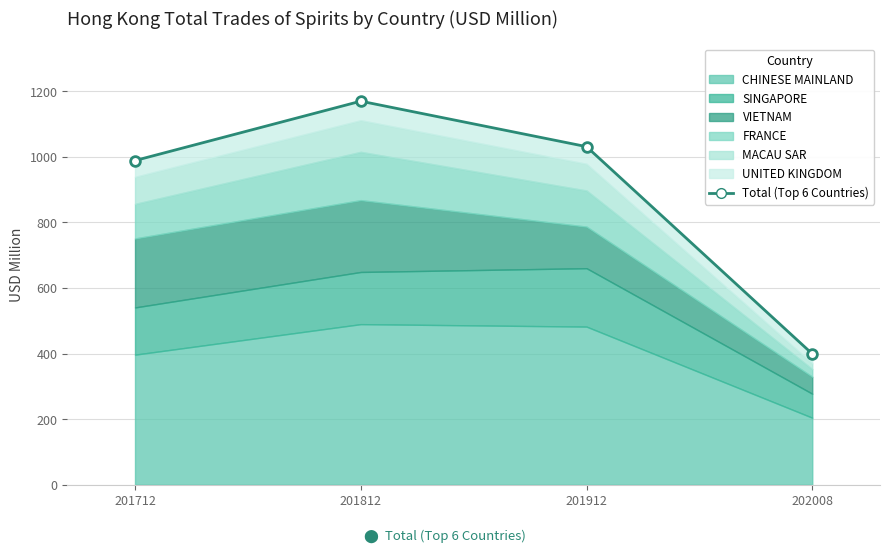

Reading left to right, extract all data points from this chart.

201712=988.1	201812=1169.2	201912=1030.6	202008=399.1